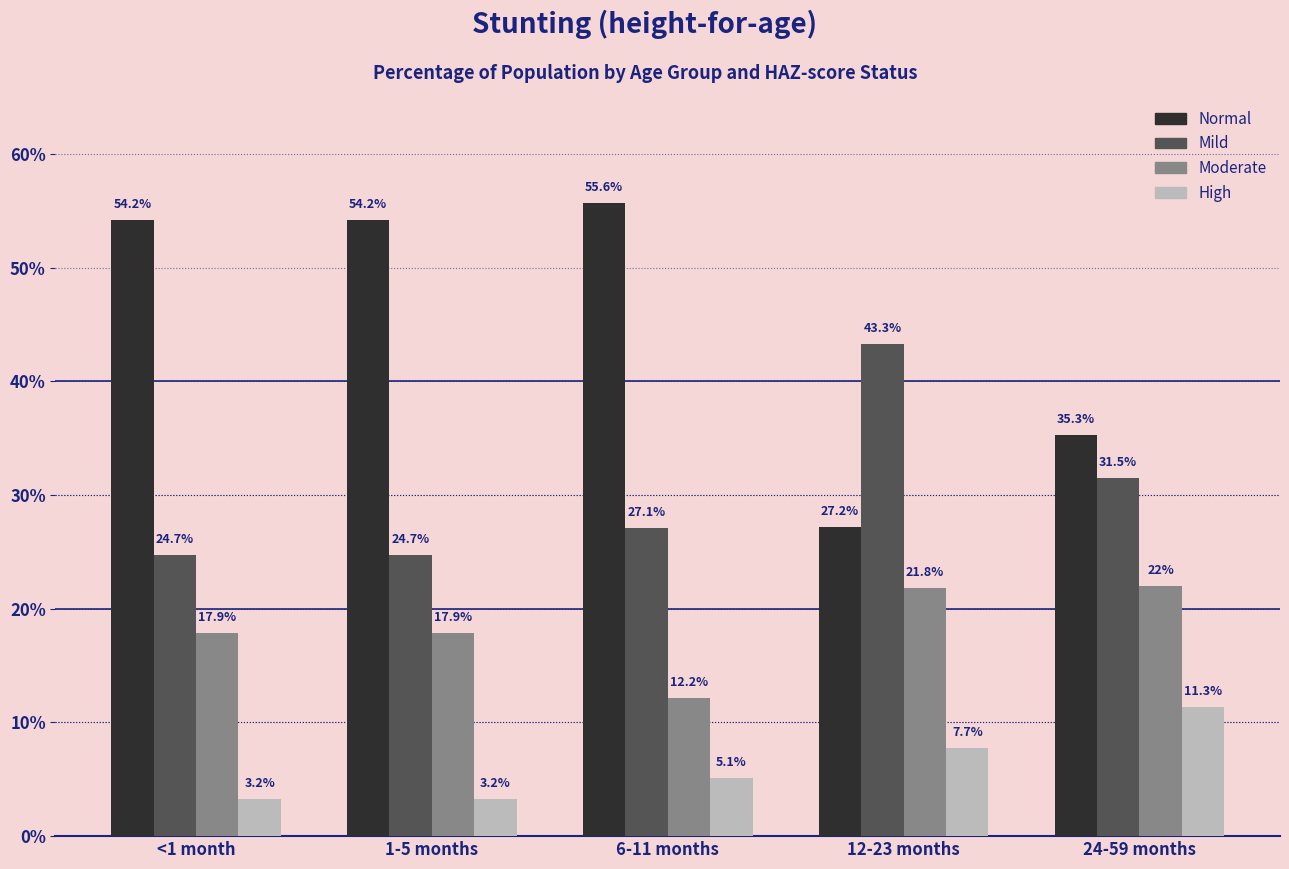

Rank the series by their maximum value, from lowest to highest.

High, Moderate, Mild, Normal